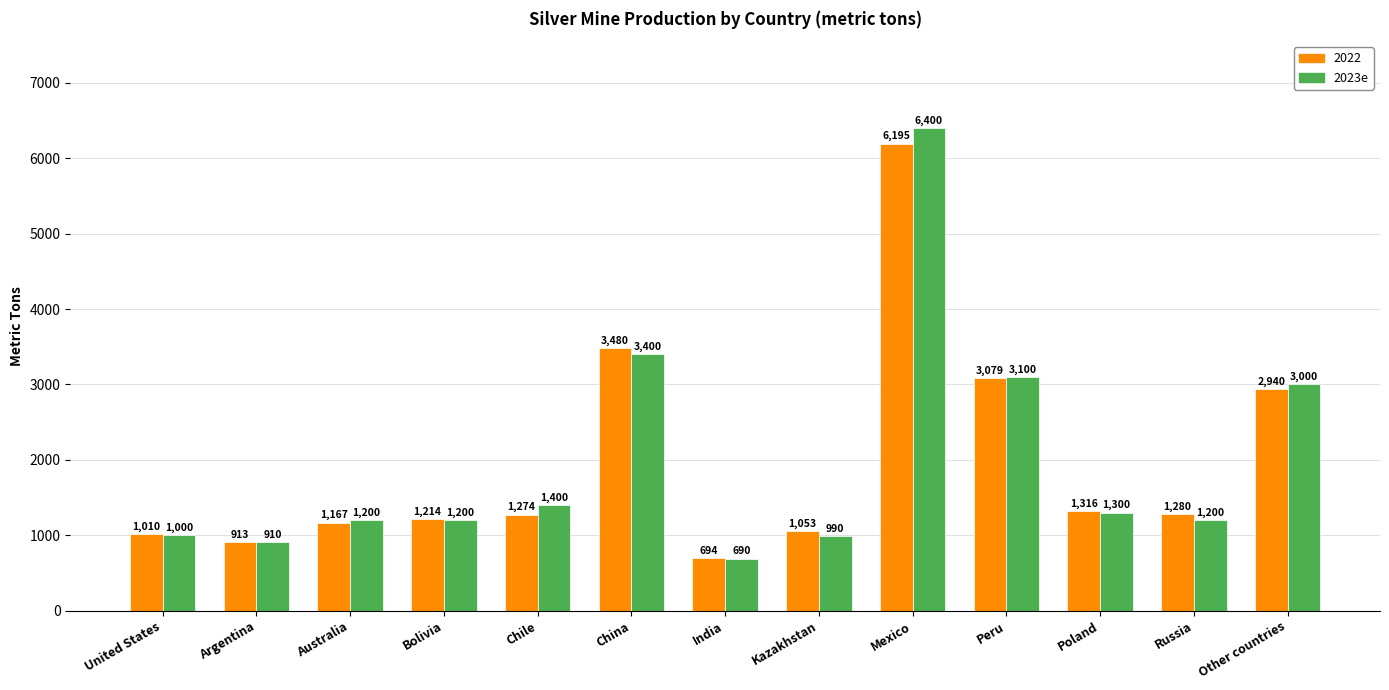

Reading left to right, transcribe all the data shown in this chart.

2022: United States=1010	Argentina=913	Australia=1167	Bolivia=1214	Chile=1274	China=3480	India=694	Kazakhstan=1053	Mexico=6195	Peru=3079	Poland=1316	Russia=1280	Other countries=2940
2023e: United States=1000	Argentina=910	Australia=1200	Bolivia=1200	Chile=1400	China=3400	India=690	Kazakhstan=990	Mexico=6400	Peru=3100	Poland=1300	Russia=1200	Other countries=3000